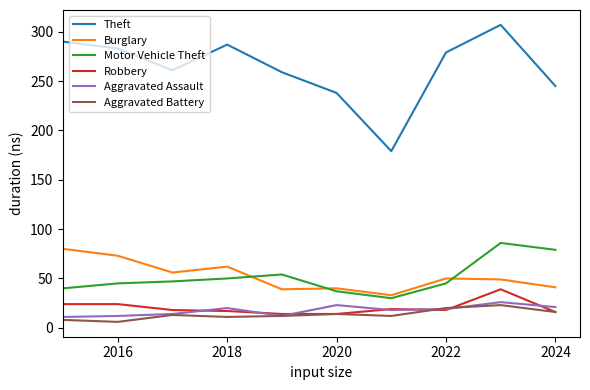

Which series has the widest spread of values?

Theft